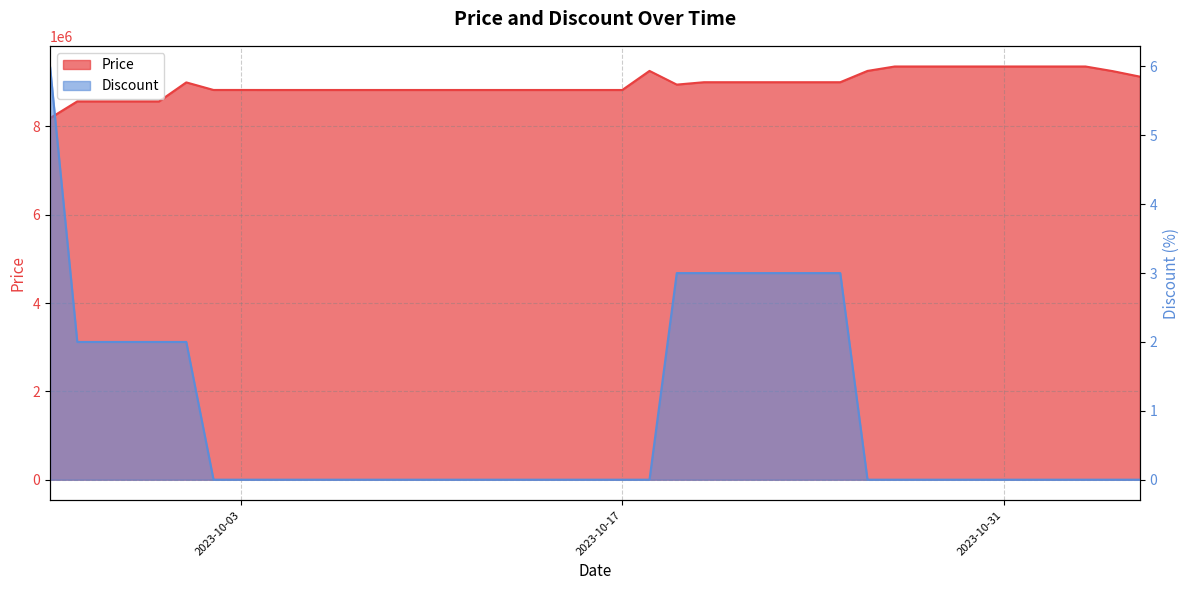

The Price series shows 9355000 at 2023-11-01. True or false?

True